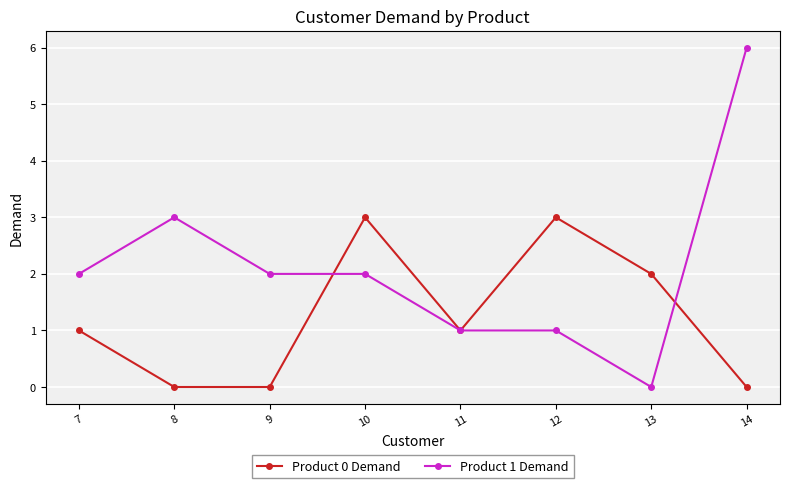

The Product 1 Demand series shows 2 at 13. True or false?

False